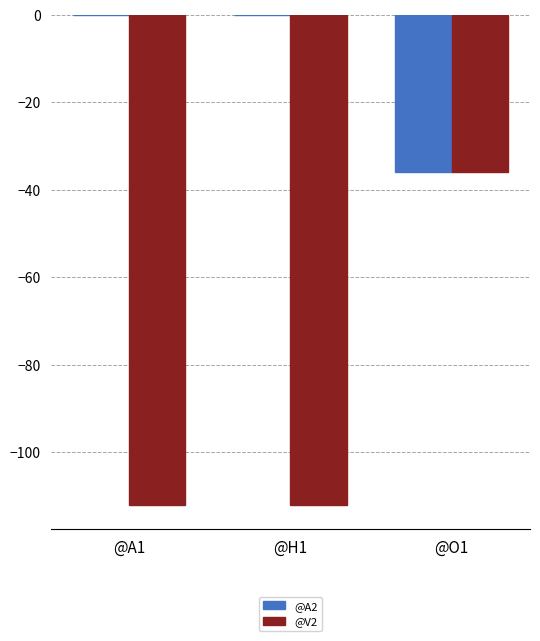

What is the highest value of the @V2 series?

-36